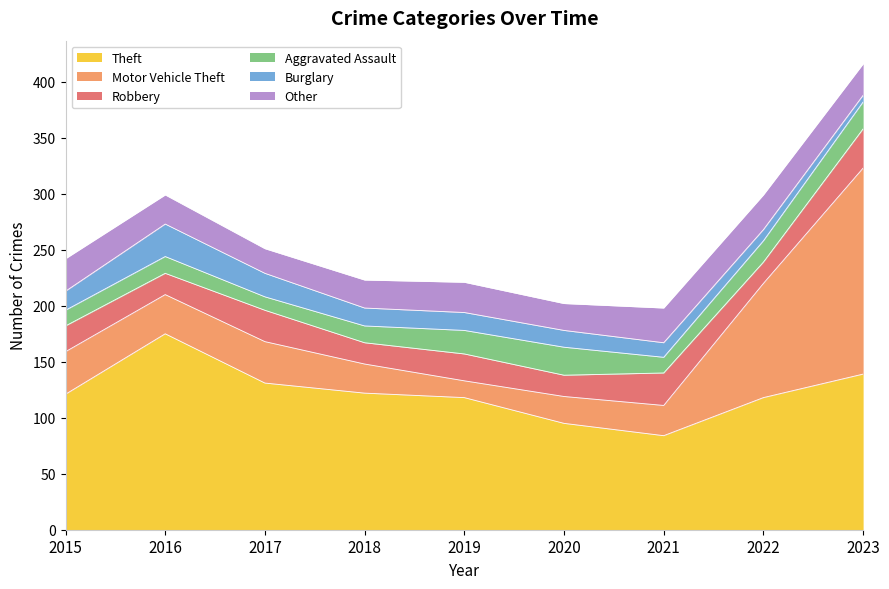

How many interior local valleys does the Motor Vehicle Theft series have?

2